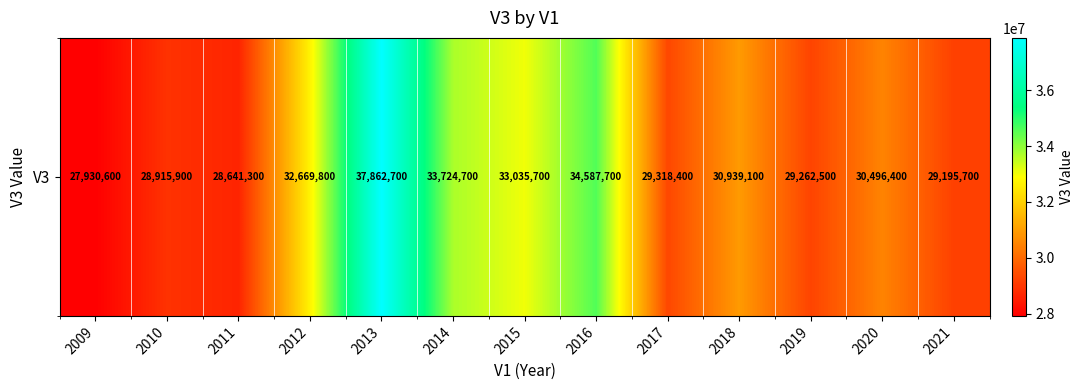

How many data points does each series have?

13